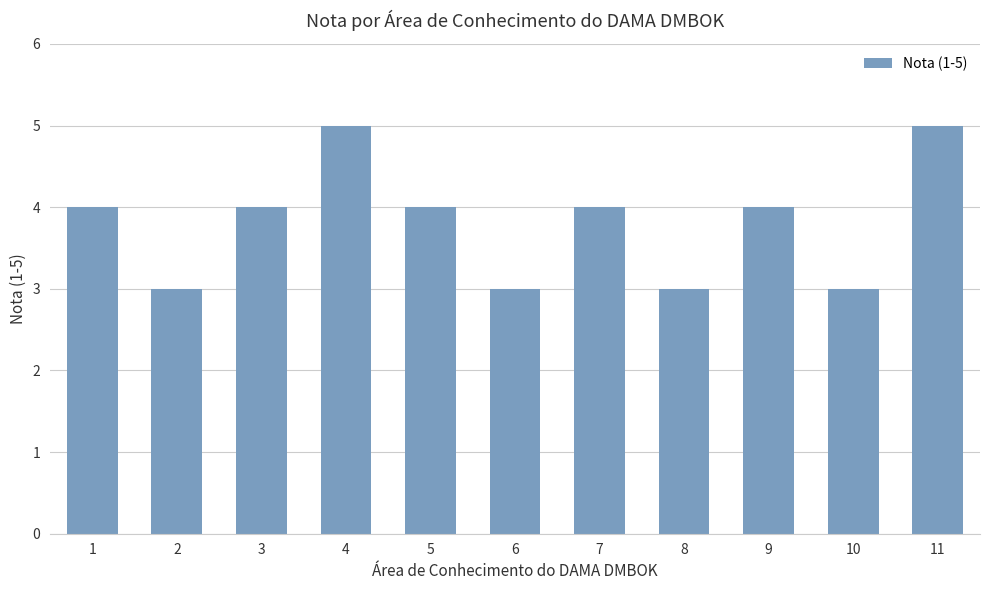

True or false: the data shows 3 at 4.

False